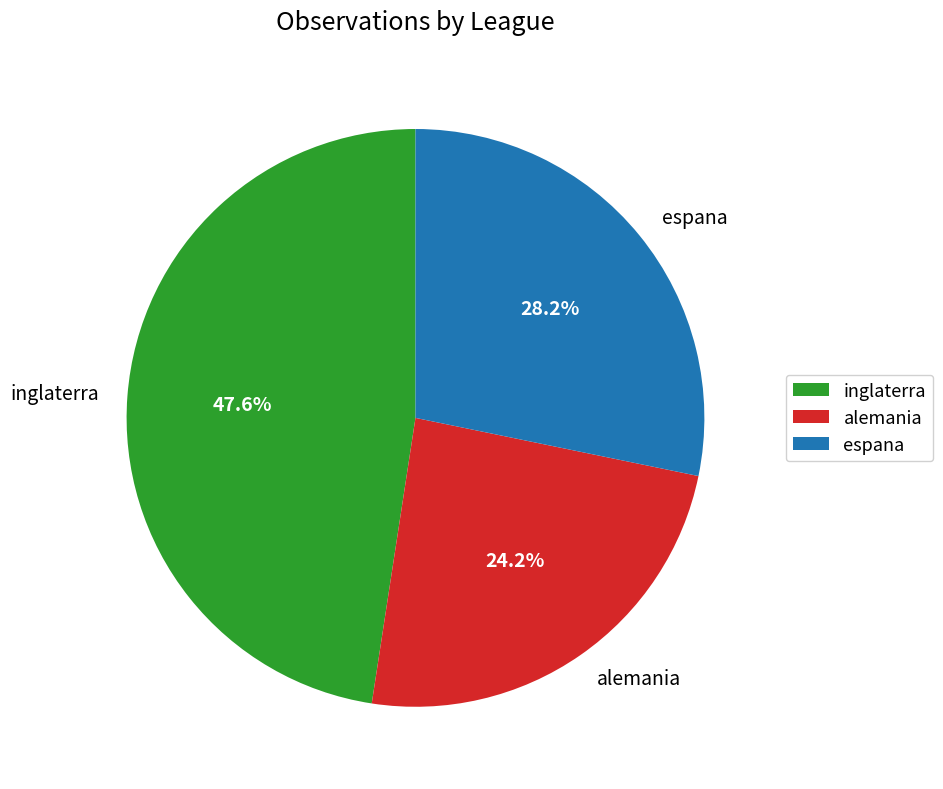

Which category has the smallest portion of the pie?

alemania